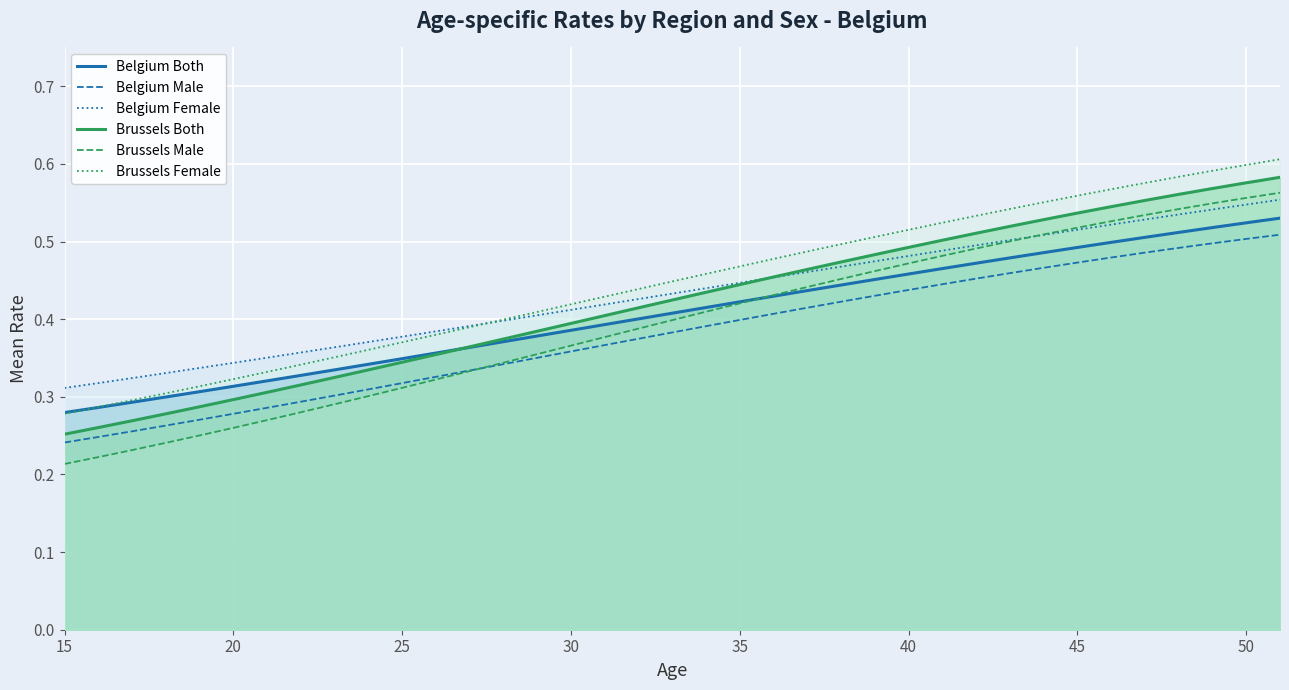

How many Brussels Both values are between 0 and 1?

37